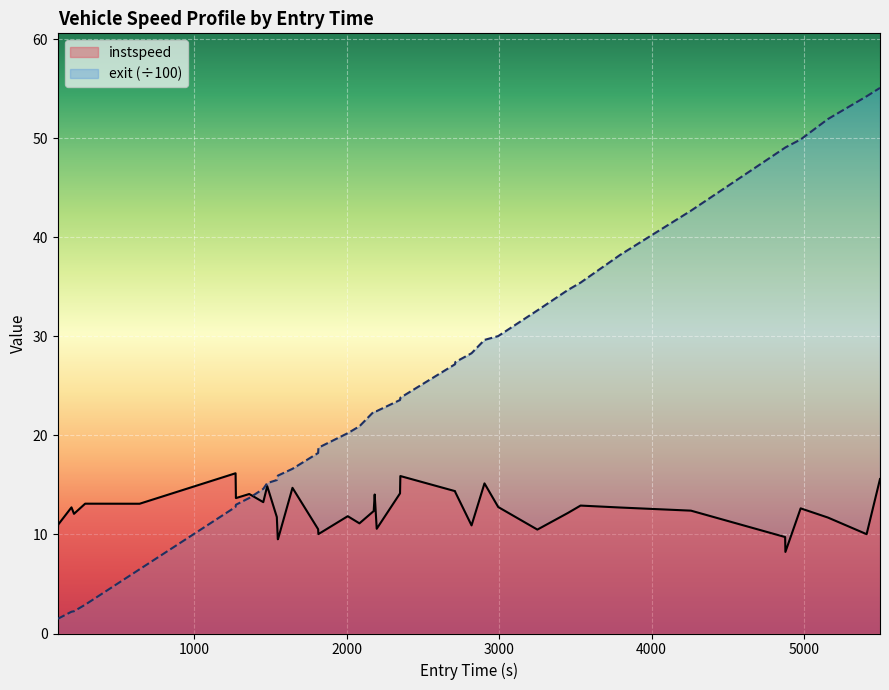

What is the greatest value displayed?

55.1